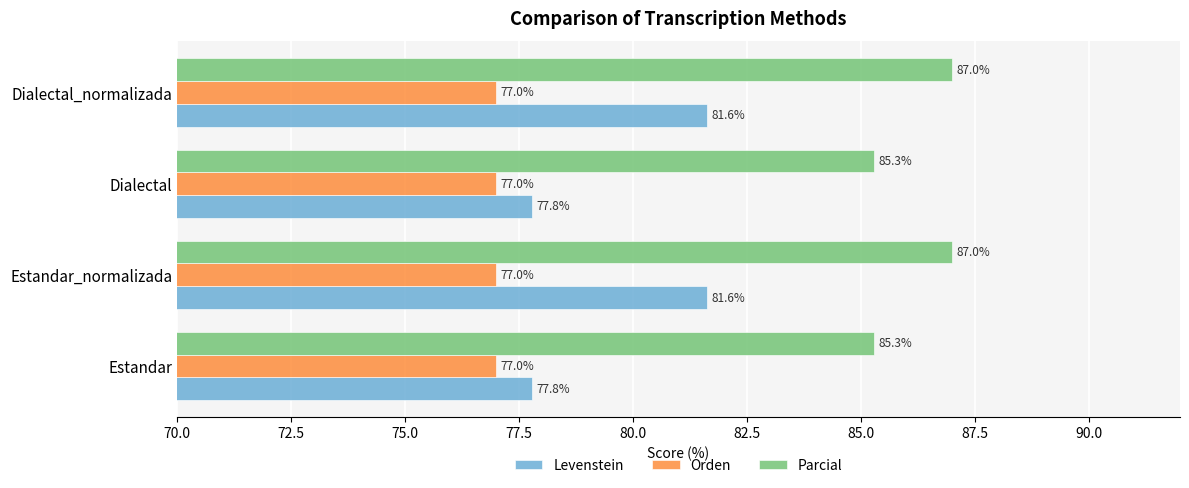

List the series in order of their peak value, lowest first.

Orden, Levenstein, Parcial